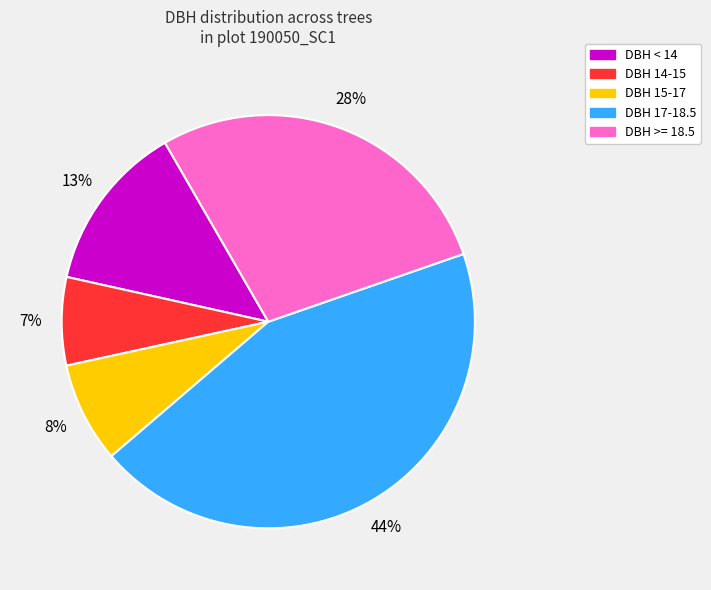

How many segments does this pie chart have?

5